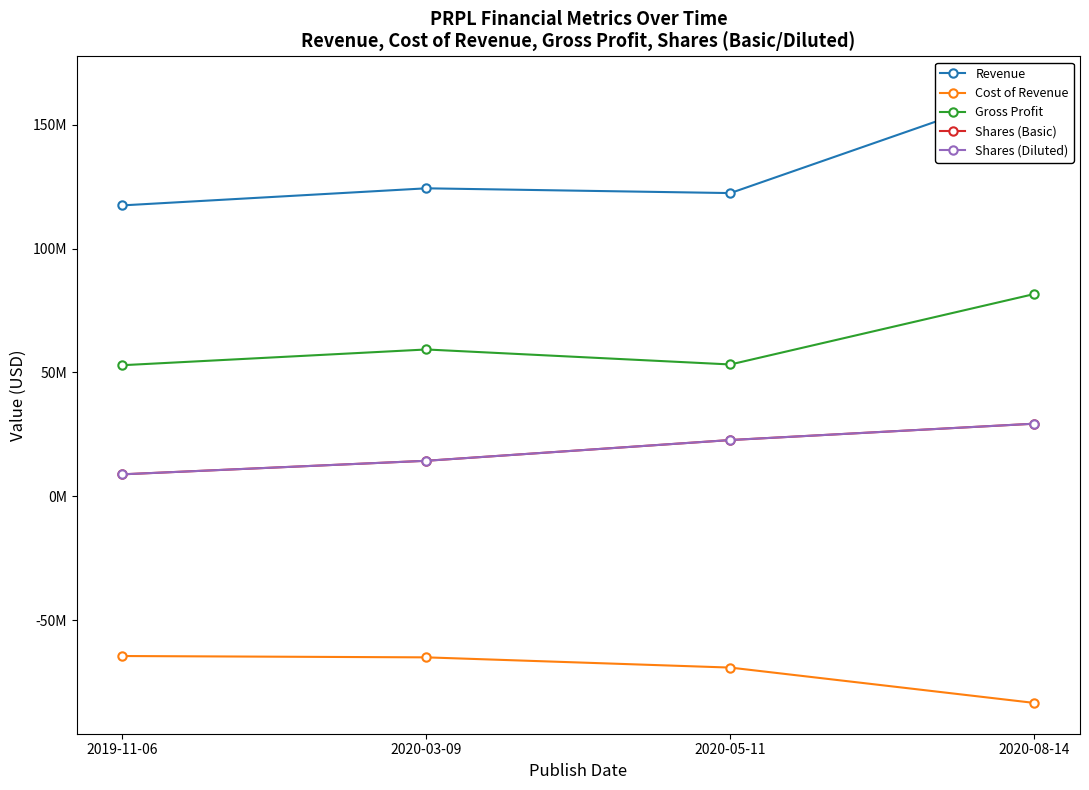

True or false: Shares (Basic) has a value of 5357475 at 2019-11-06.

False